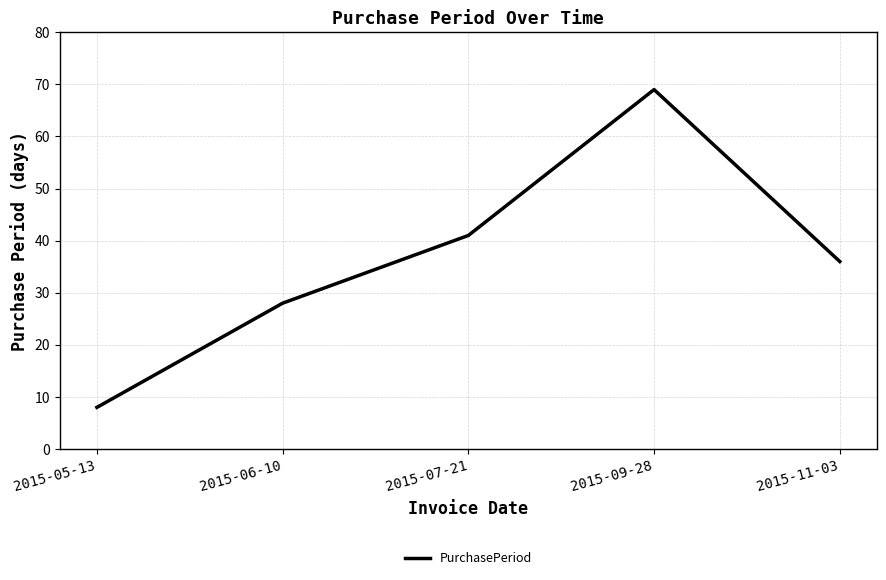

What is the difference between the maximum and minimum values?

61